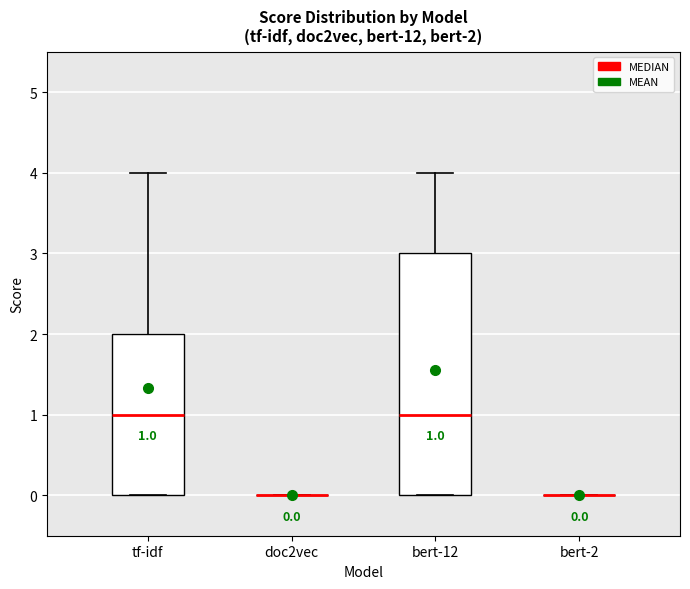

Comparing the boxes themselves (not the whiskers), which one is the tallest?

bert-12